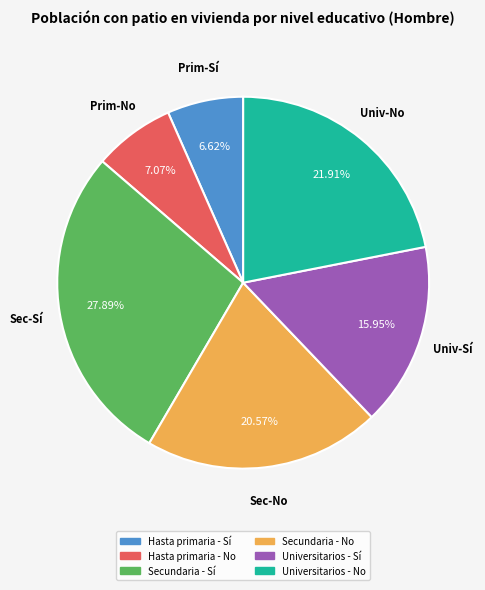

Between Universitarios - No and Secundaria - Sí, which is larger?

Secundaria - Sí